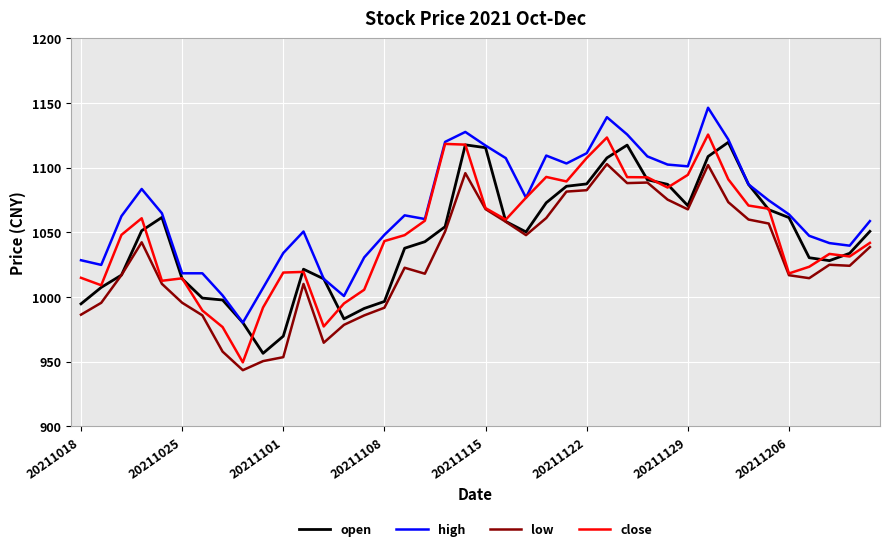

What is the highest value of the high series?

1146.3